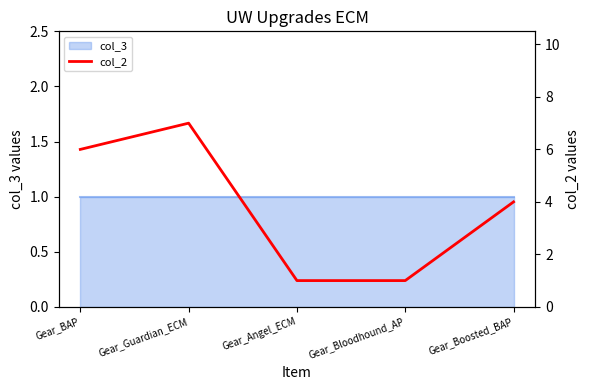

At which category does the data reach its first local peak?

Gear_Guardian_ECM